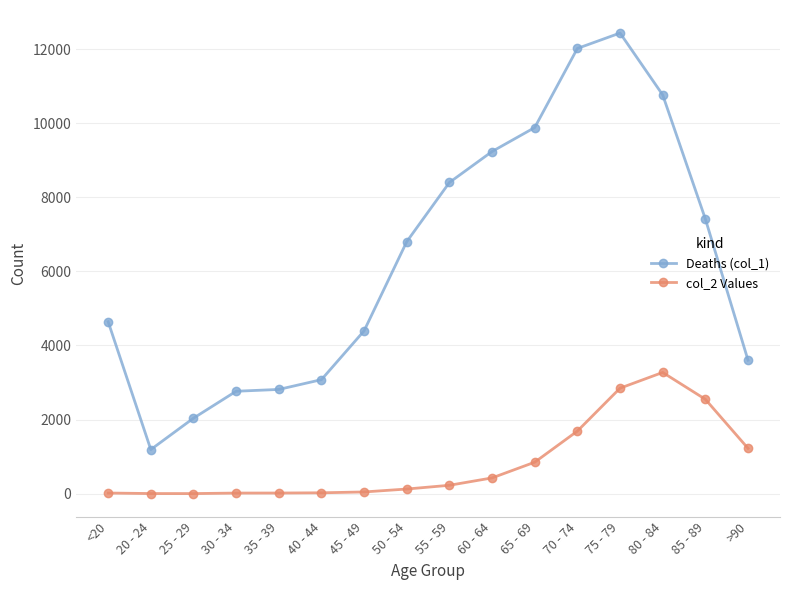

The col_2 Values series shows 3273 at 80 - 84. True or false?

True